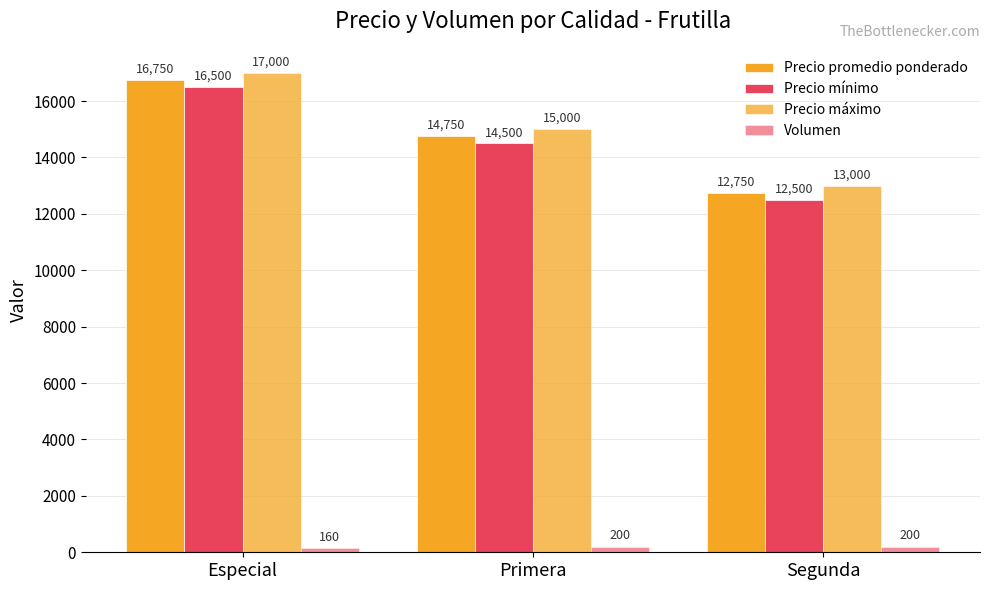

Reading left to right, what are all the values shown in this chart?

Precio promedio ponderado: 16750	14750	12750
Precio mínimo: 16500	14500	12500
Precio máximo: 17000	15000	13000
Volumen: 160	200	200